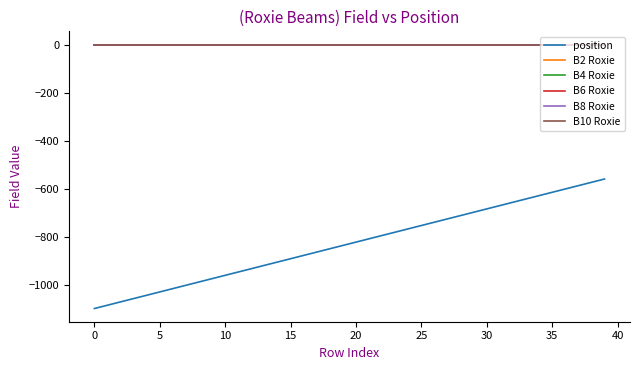

Which series has the widest spread of values?

position